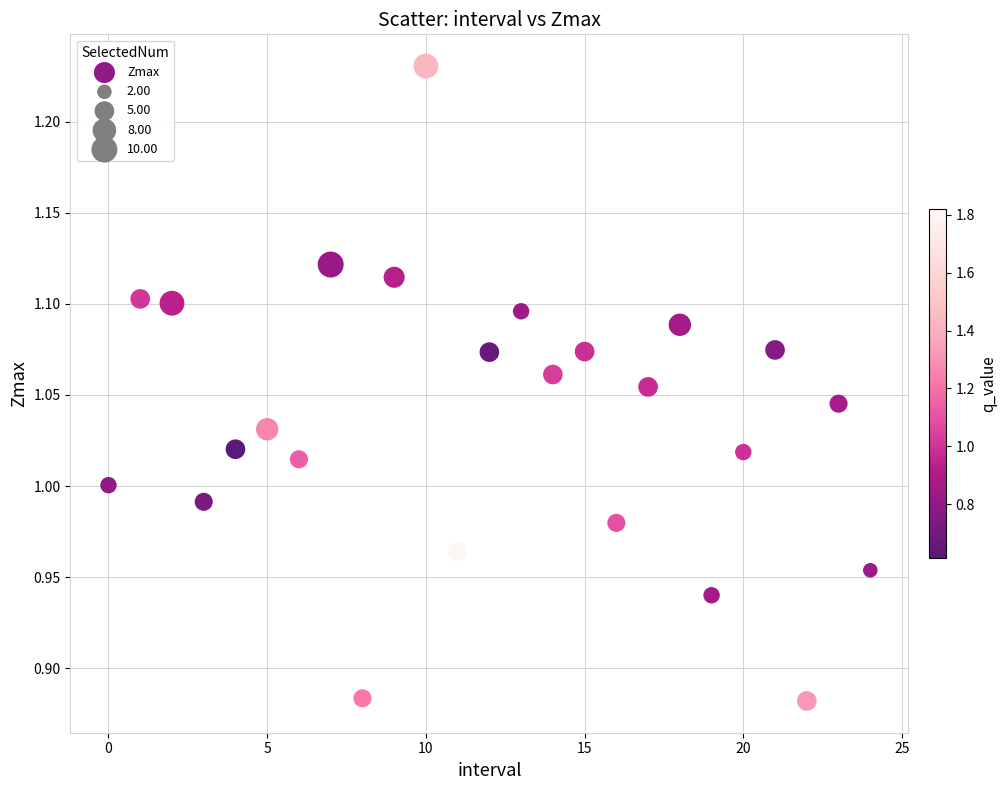

What is the range of Y values (max minus min)?

0.3